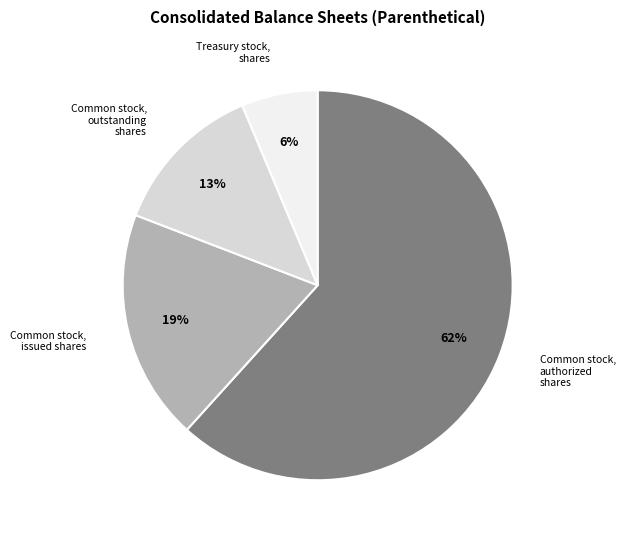

To the nearest percent, what is the difference between the largest and smallest slice percentages?

62%